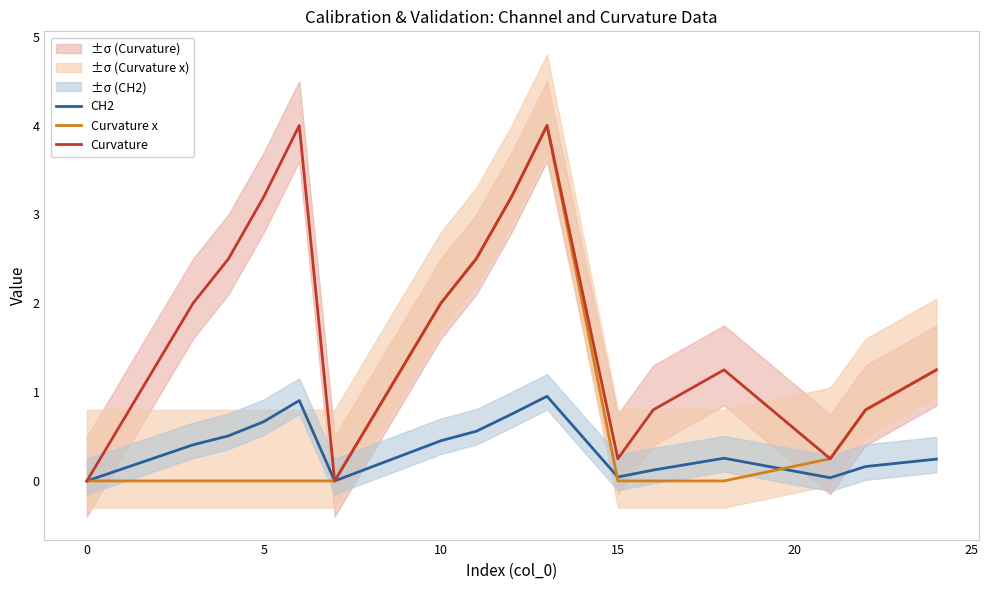

Is this an area chart (filled region under the line)?

No